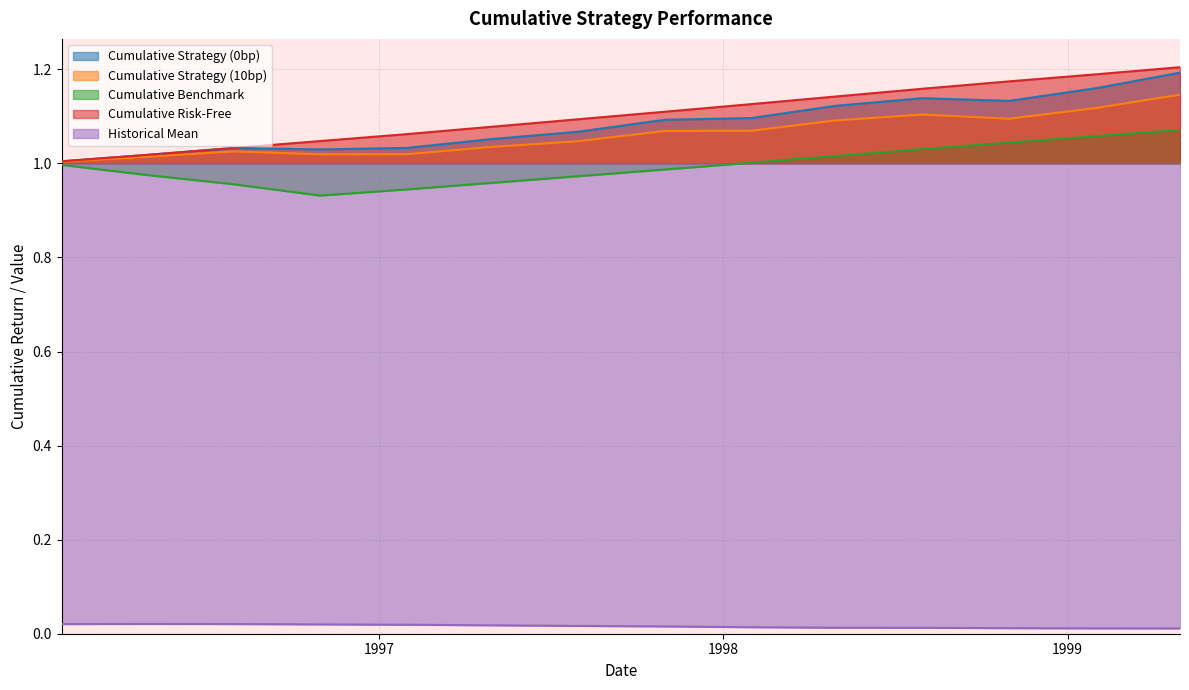

Between 1997-04-30 and 1998-10-31, which is larger?

1998-10-31